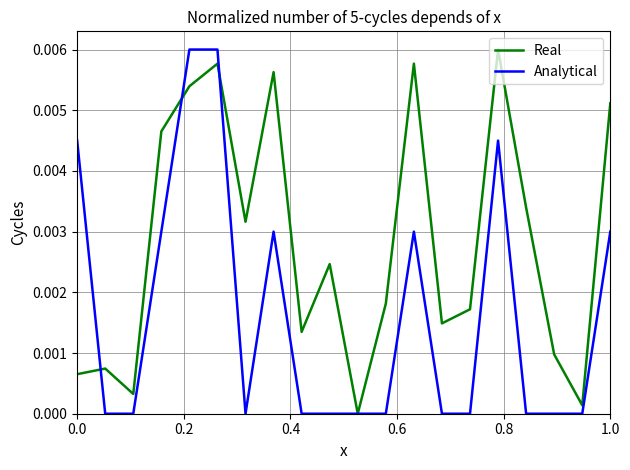

True or false: Real and Analytical cross at least once.

True